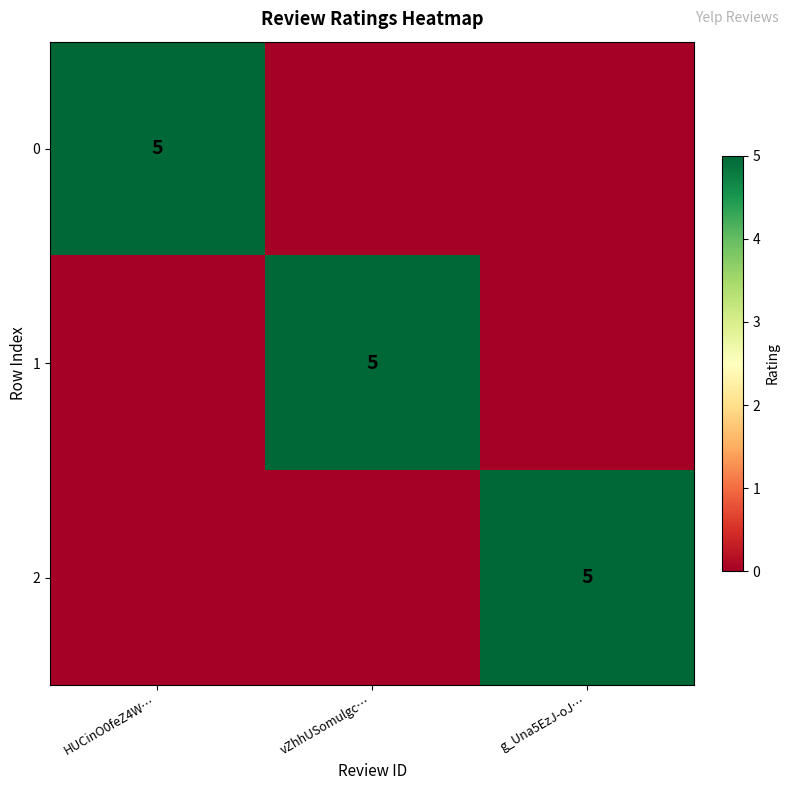

The value of 1 at vZhhUSomulgc… is 5. True or false?

True